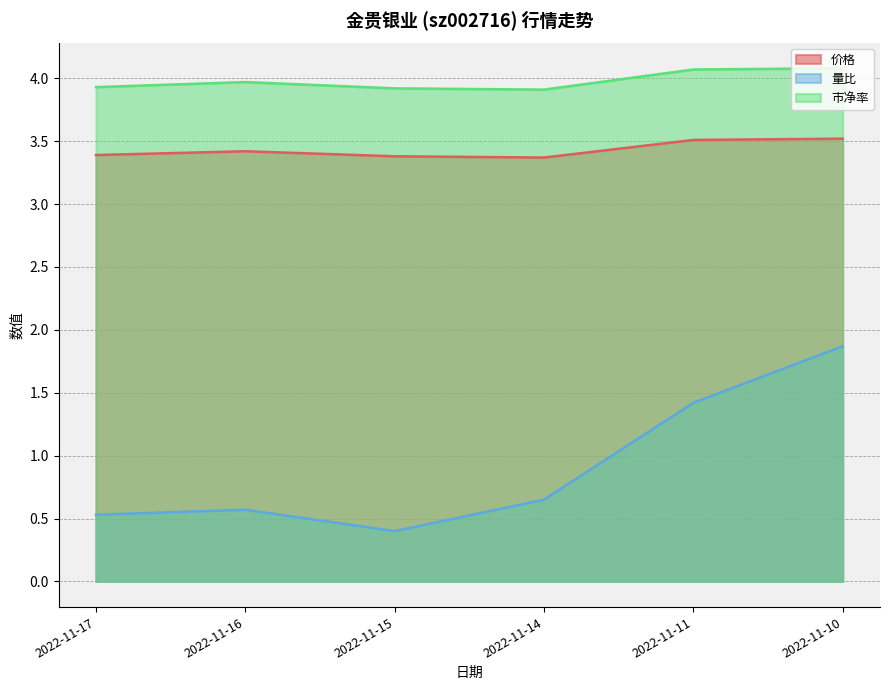

What is the lowest value of the 量比 series?

0.4